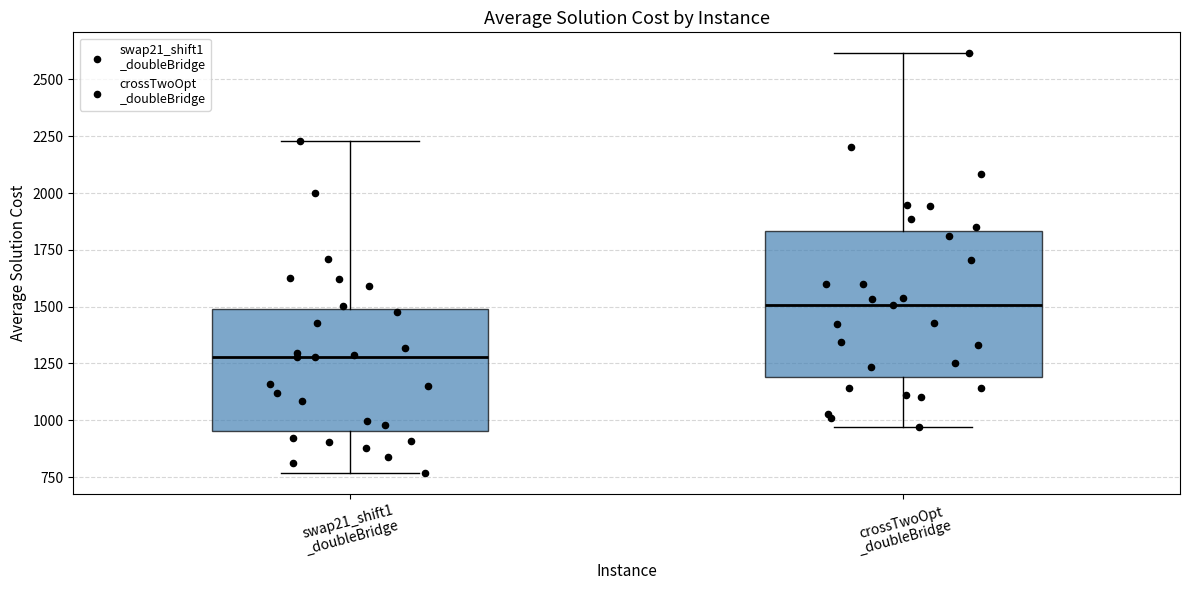

Which box is the tallest, from its lower edge to its upper edge?

crossTwoOpt _doubleBridge